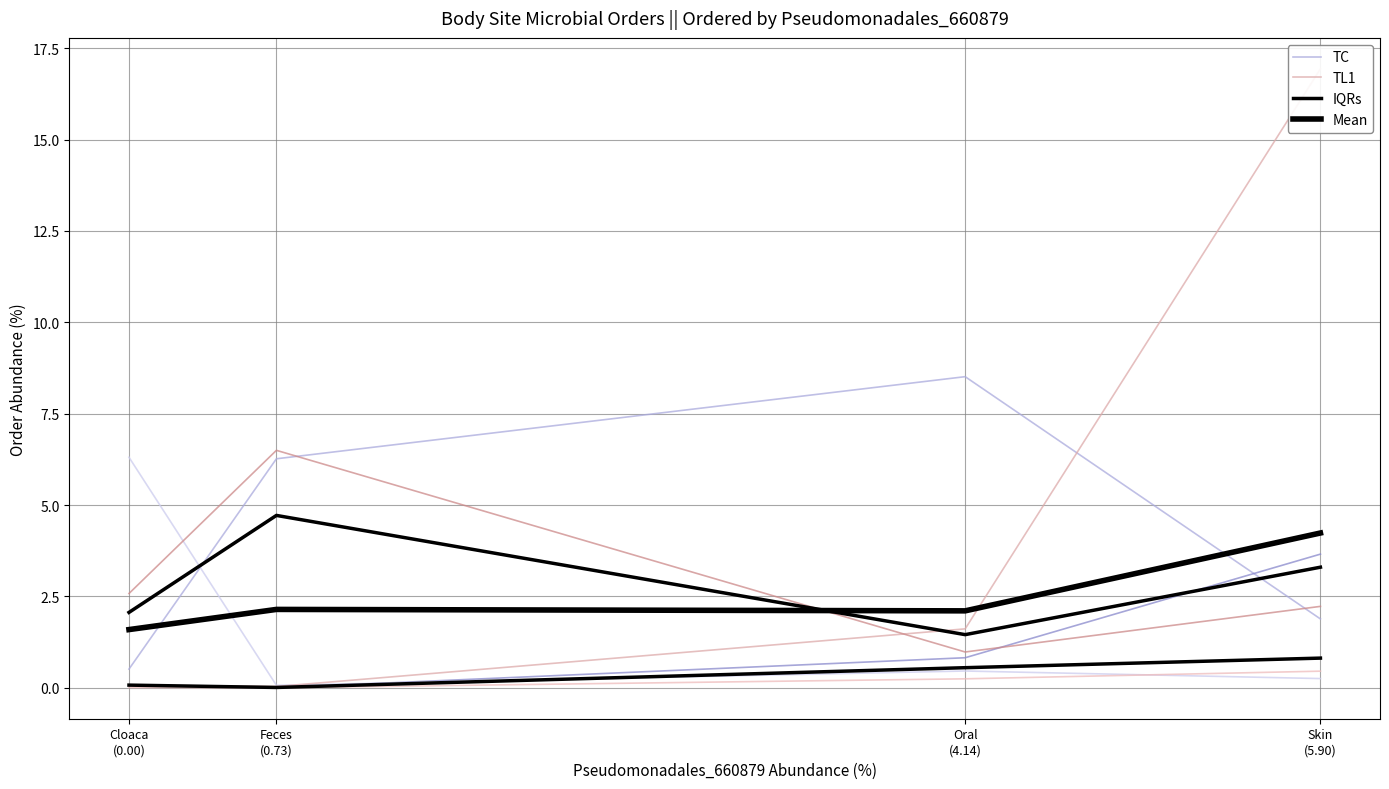

How many values in the TC series exceed 6?

2